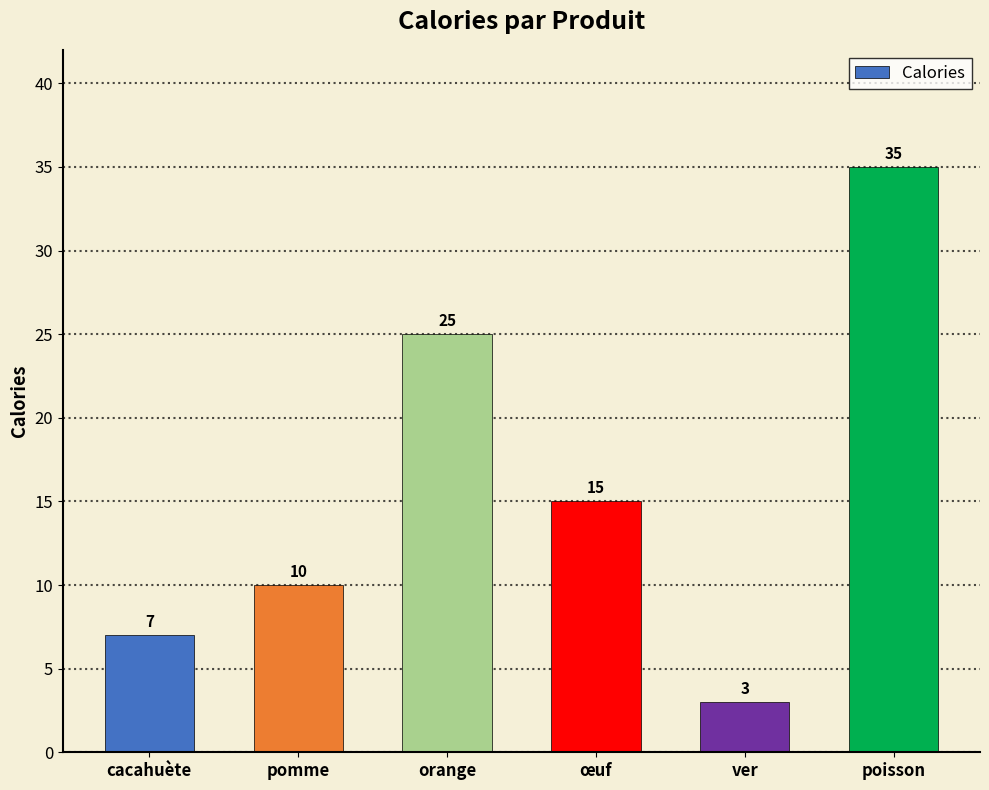

The value at pomme is 10. True or false?

True